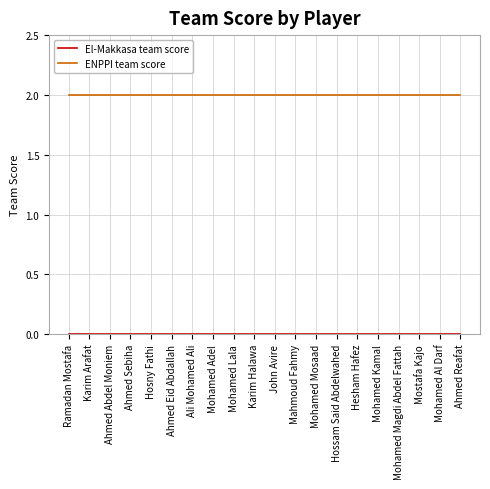

Which series has the largest total across all categories?

ENPPI team score